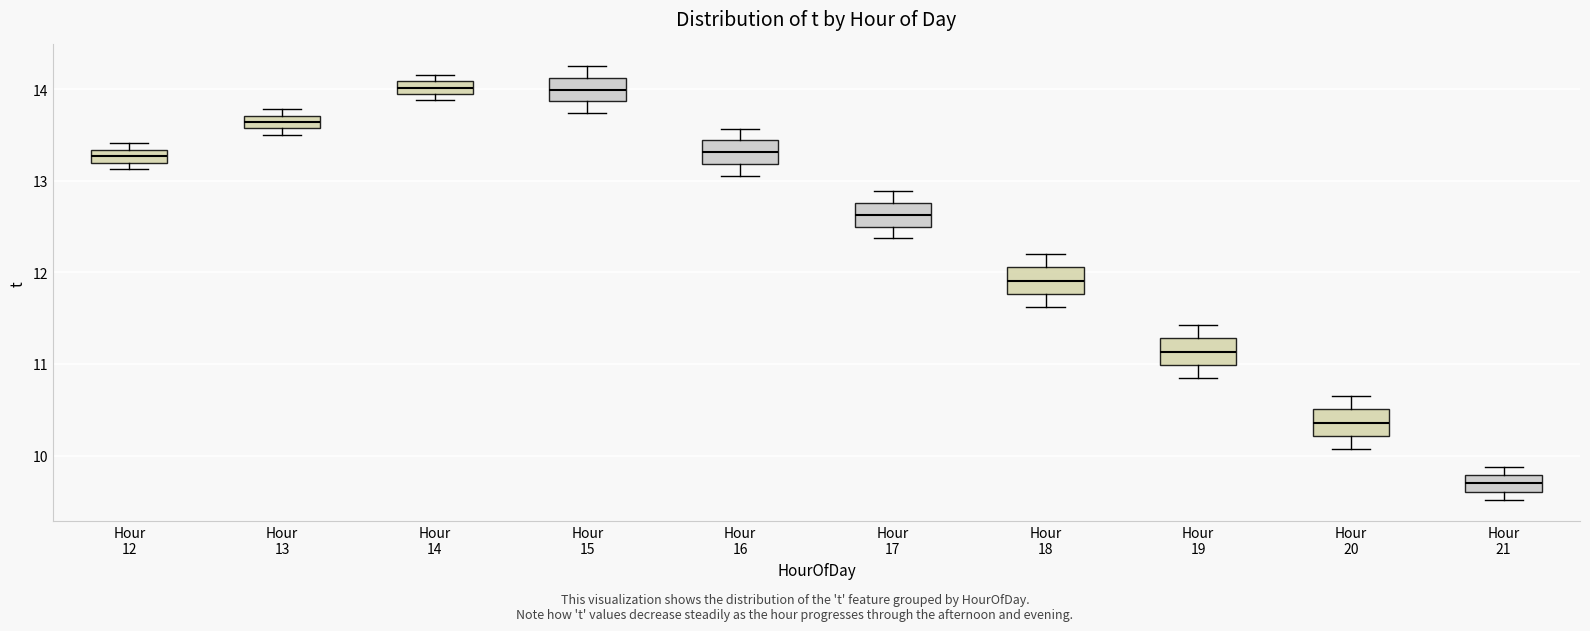

Where does the lower whisker of the box for Hour 17 end on the y-axis? The values are not printed on the chart, so give them approximately, as read against the axis.

12.4